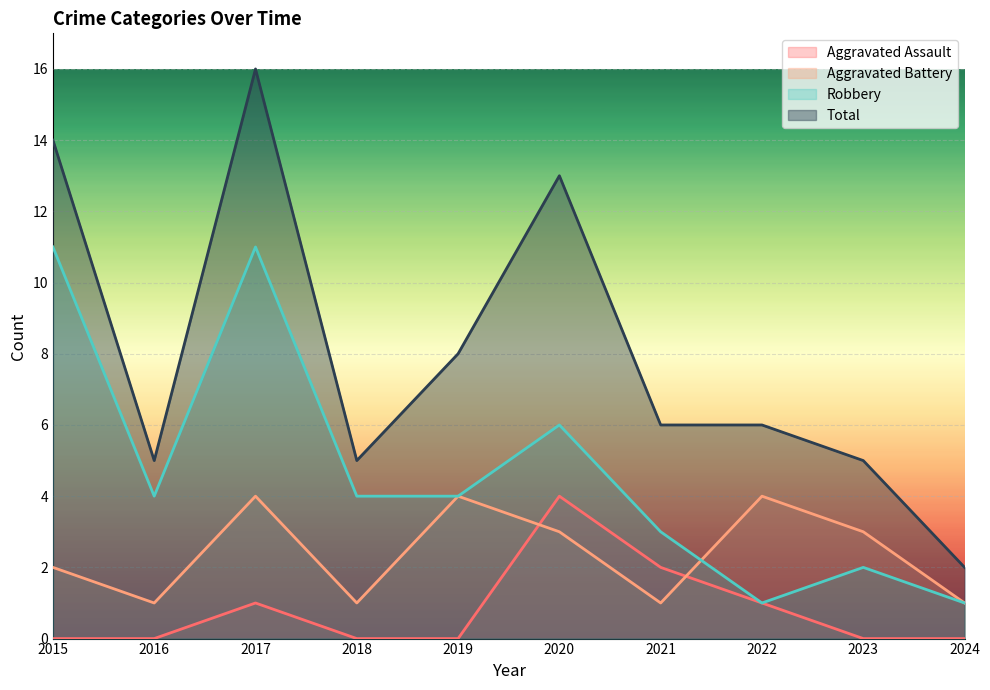

True or false: Robbery and Total intersect in this chart.

False